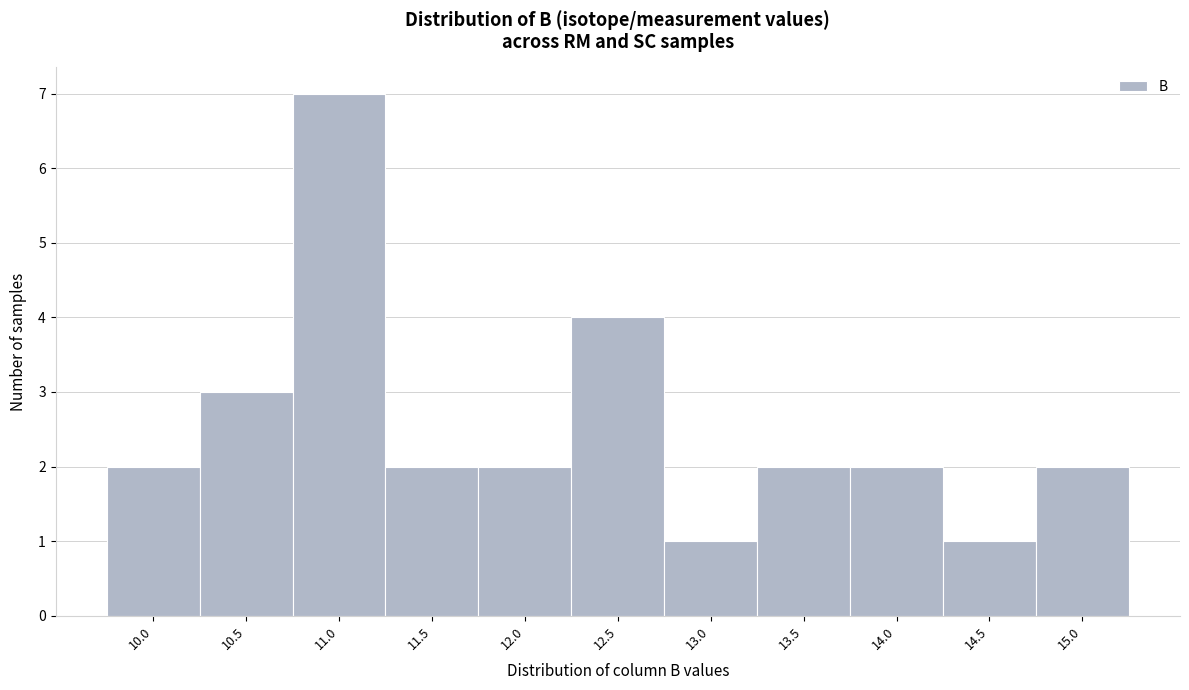

Reading right to left, transcribe all the data shown in this chart.

15.0=2	14.5=1	14.0=2	13.5=2	13.0=1	12.5=4	12.0=2	11.5=2	11.0=7	10.5=3	10.0=2